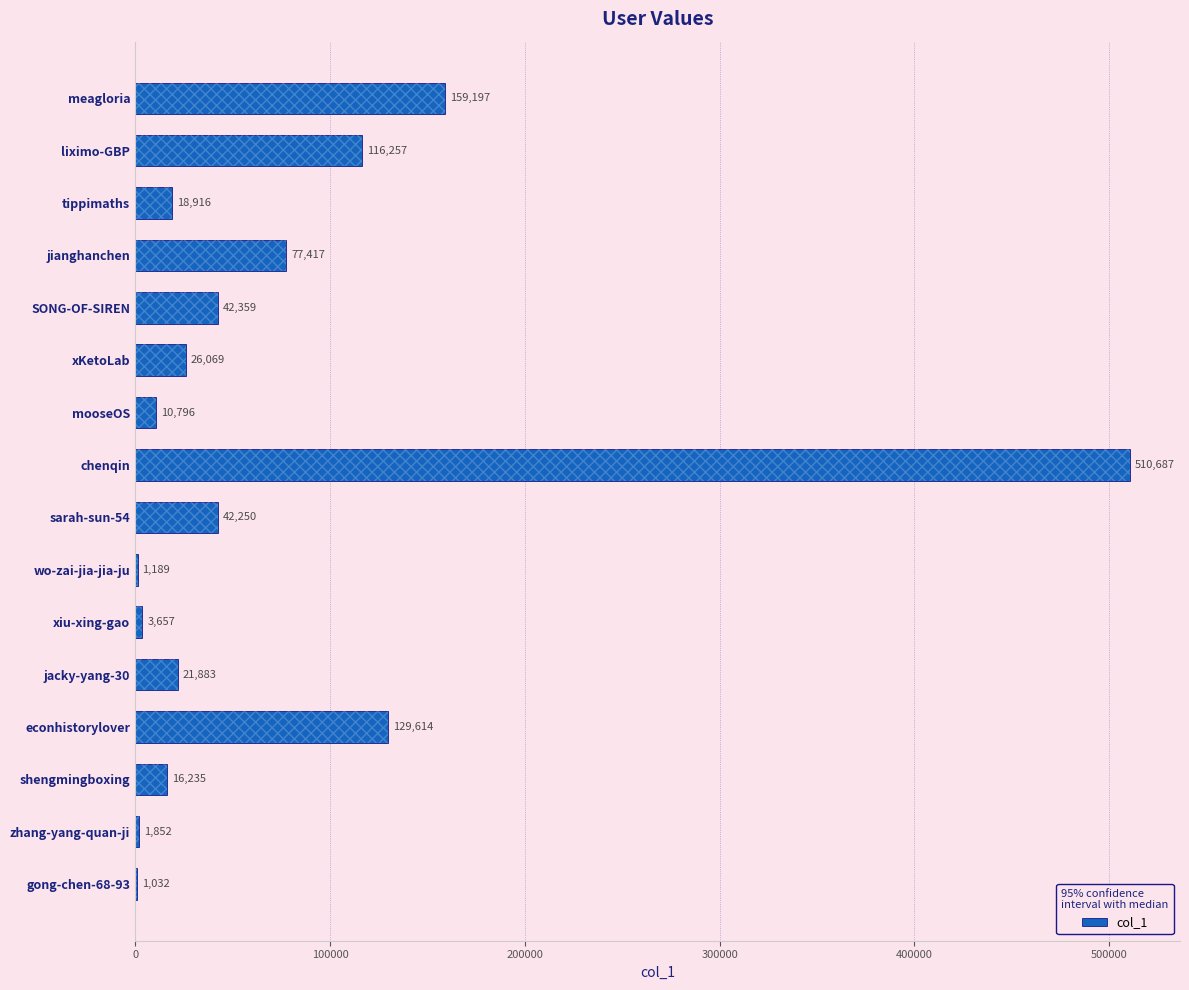

At which category does the chart reach its peak across all series?

chenqin